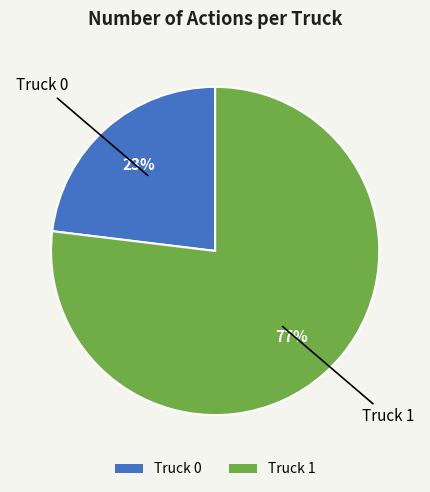

What is the majority slice?

Truck 1